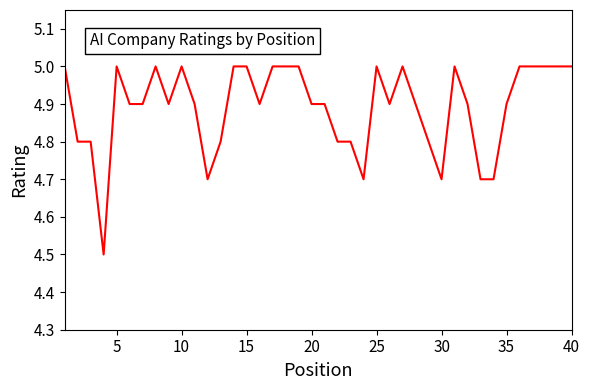

What is the smallest value displayed?

4.5